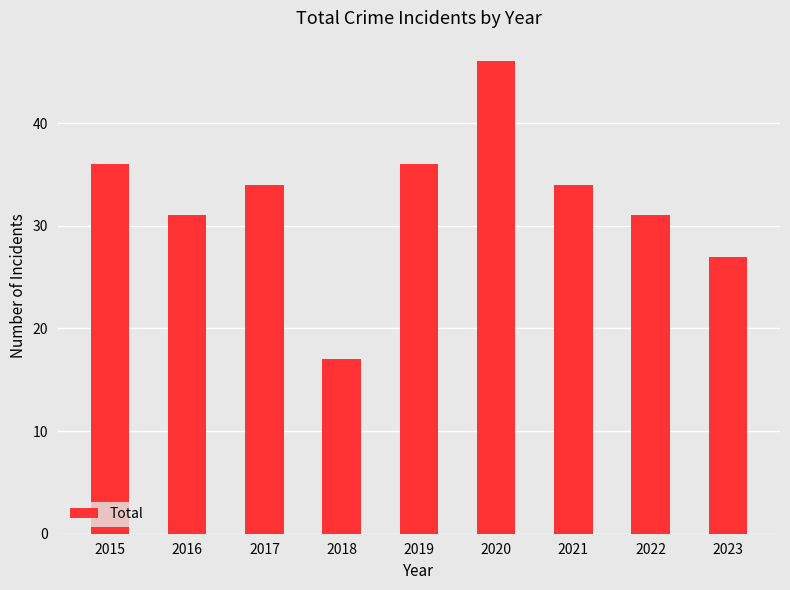

What is the sum of all values?

292